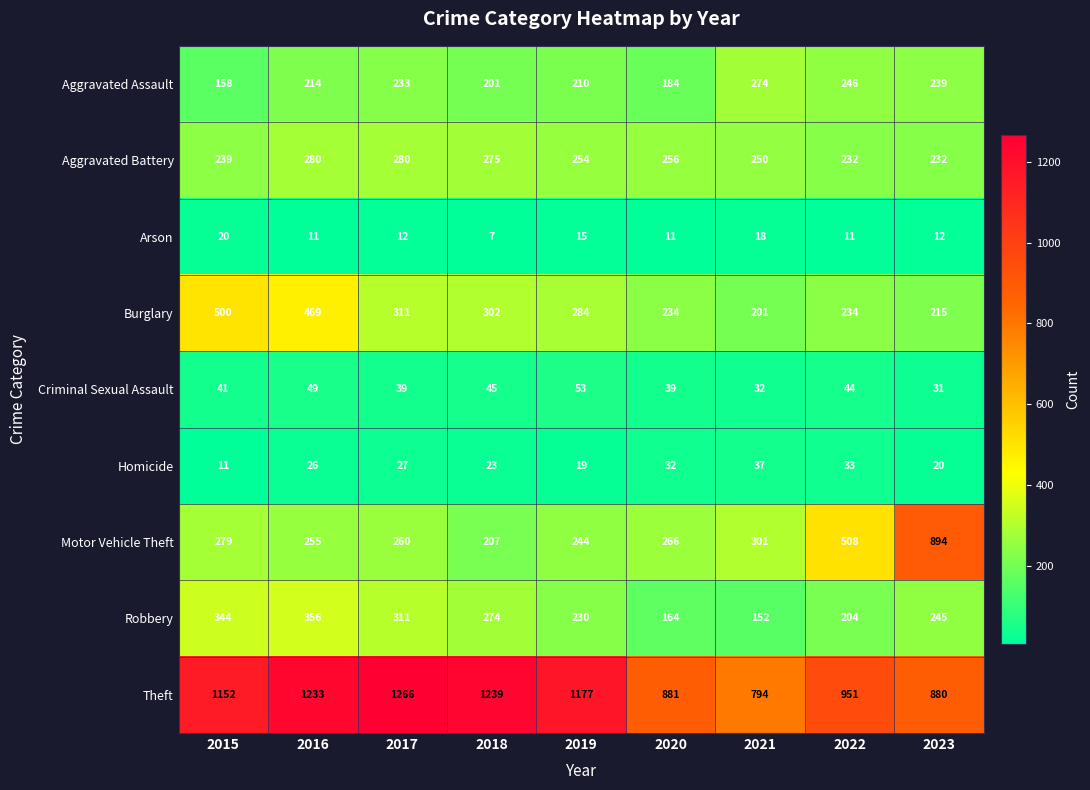

The Theft series shows 794 at 2021. True or false?

True